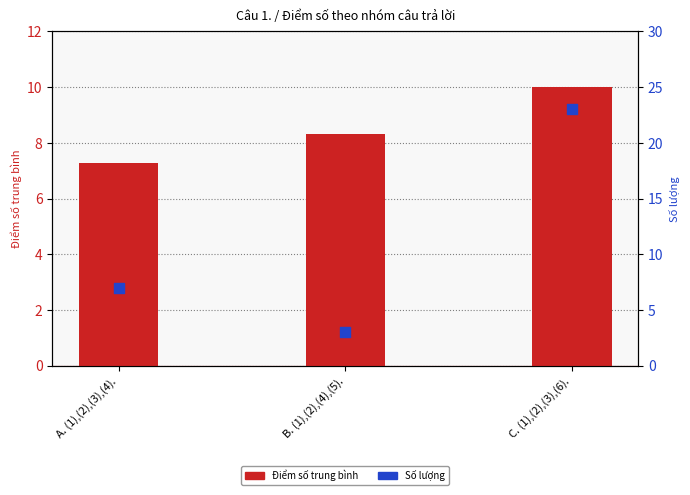

What is the total value across all series at B. (1),(2),(4),(5).?

11.3